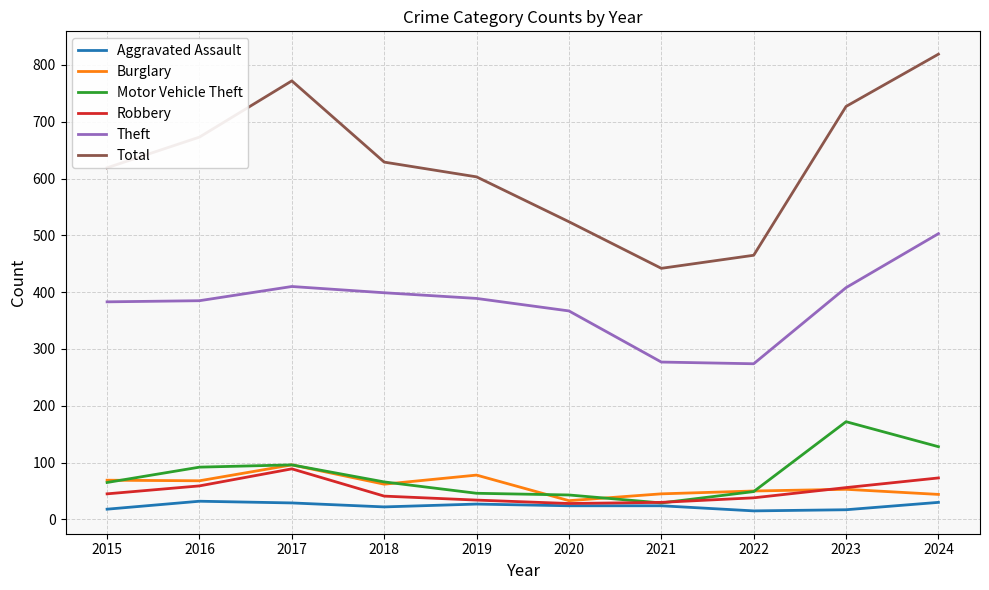

What are all the series names shown in the legend?

Aggravated Assault, Burglary, Motor Vehicle Theft, Robbery, Theft, Total